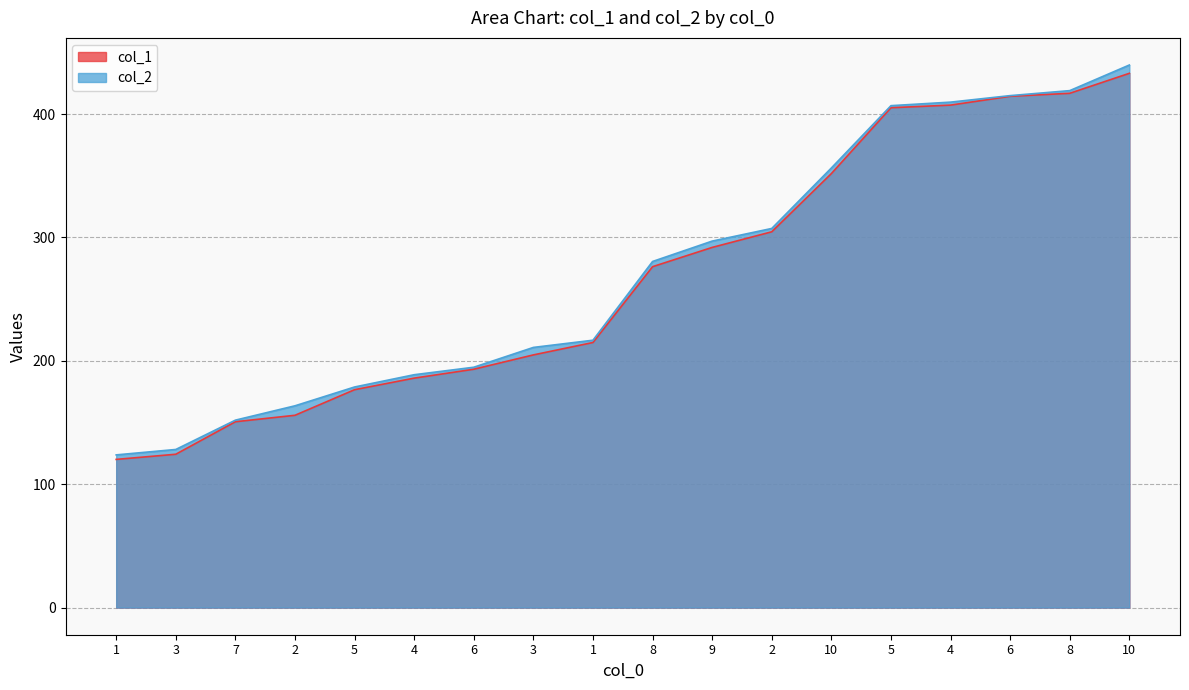

Reading right to left, extract all data points from this chart.

col_1: 433.0	416.8	414.4	407.2	405.1	351.7	304.6	291.9	276.3	214.8	204.8	193.2	186.0	176.6	155.8	150.6	124.3	120.1
col_2: 439.7	419.0	414.9	409.6	406.8	356.3	307.3	297.0	280.5	216.7	210.8	194.8	188.7	178.8	163.5	151.9	128.1	123.8